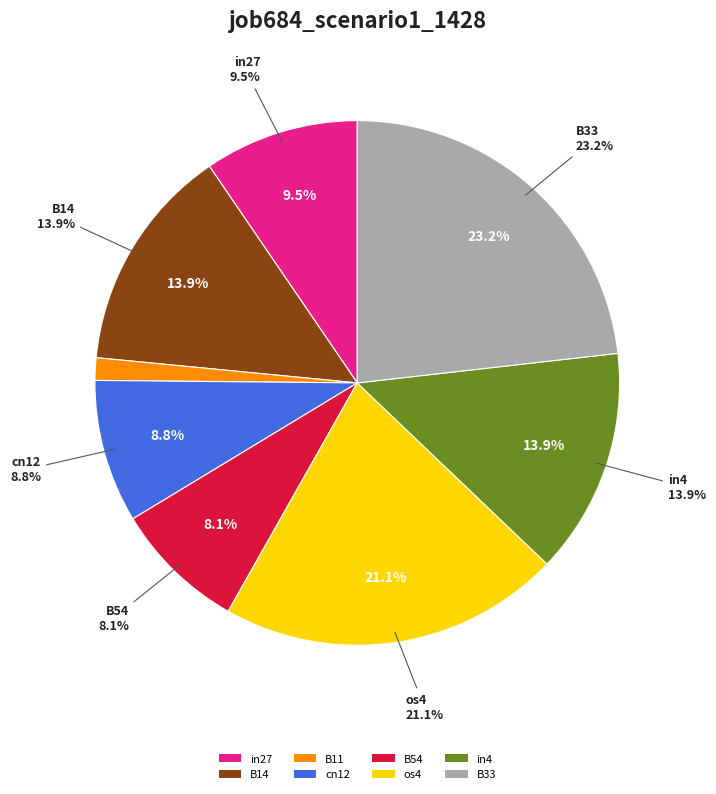

Which slice is the largest?

B33